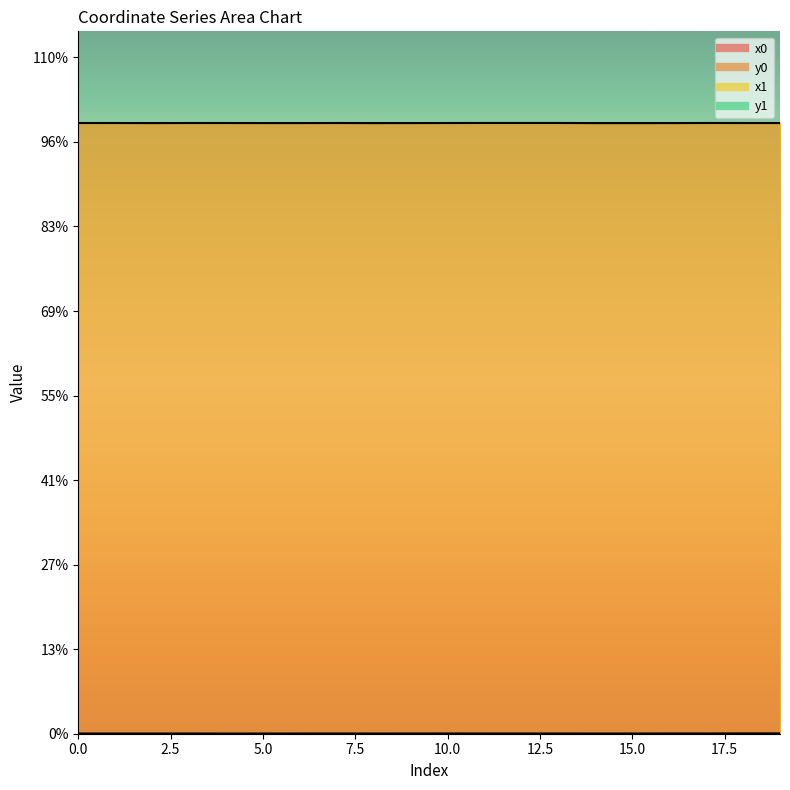

How many values in the curve_y0 series are below 75?

10